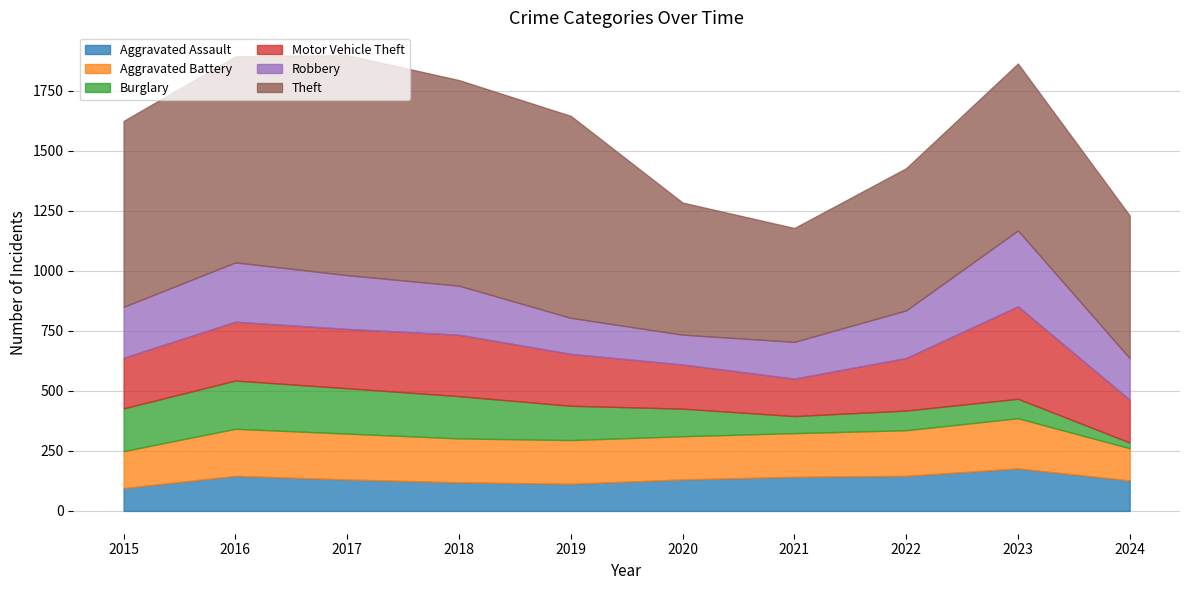

Rank the categories by Motor Vehicle Theft value from highest to lowest.

2023, 2018, 2017, 2016, 2022, 2019, 2015, 2020, 2024, 2021